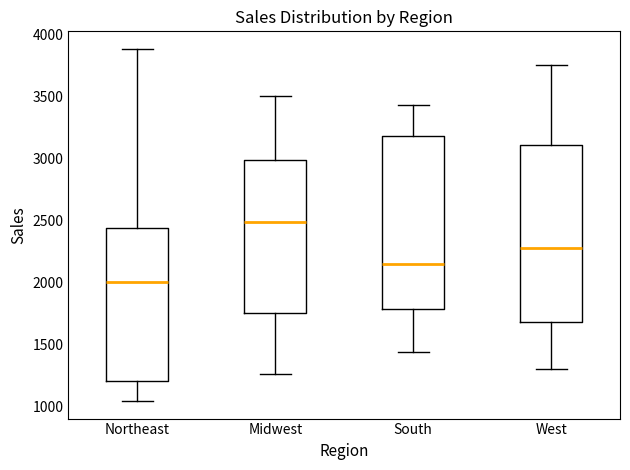

Which box's median line is the highest?

Midwest